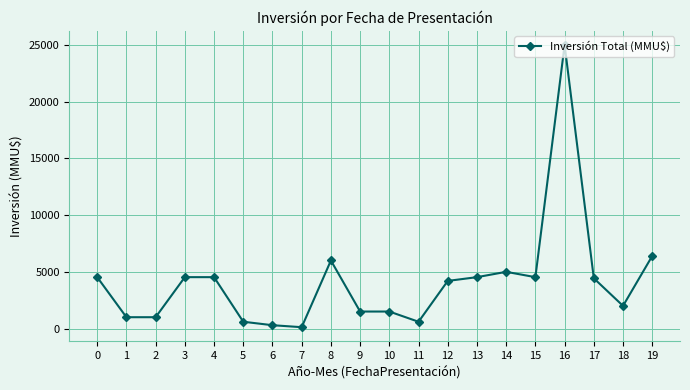

The value at 11 is 600. True or false?

True